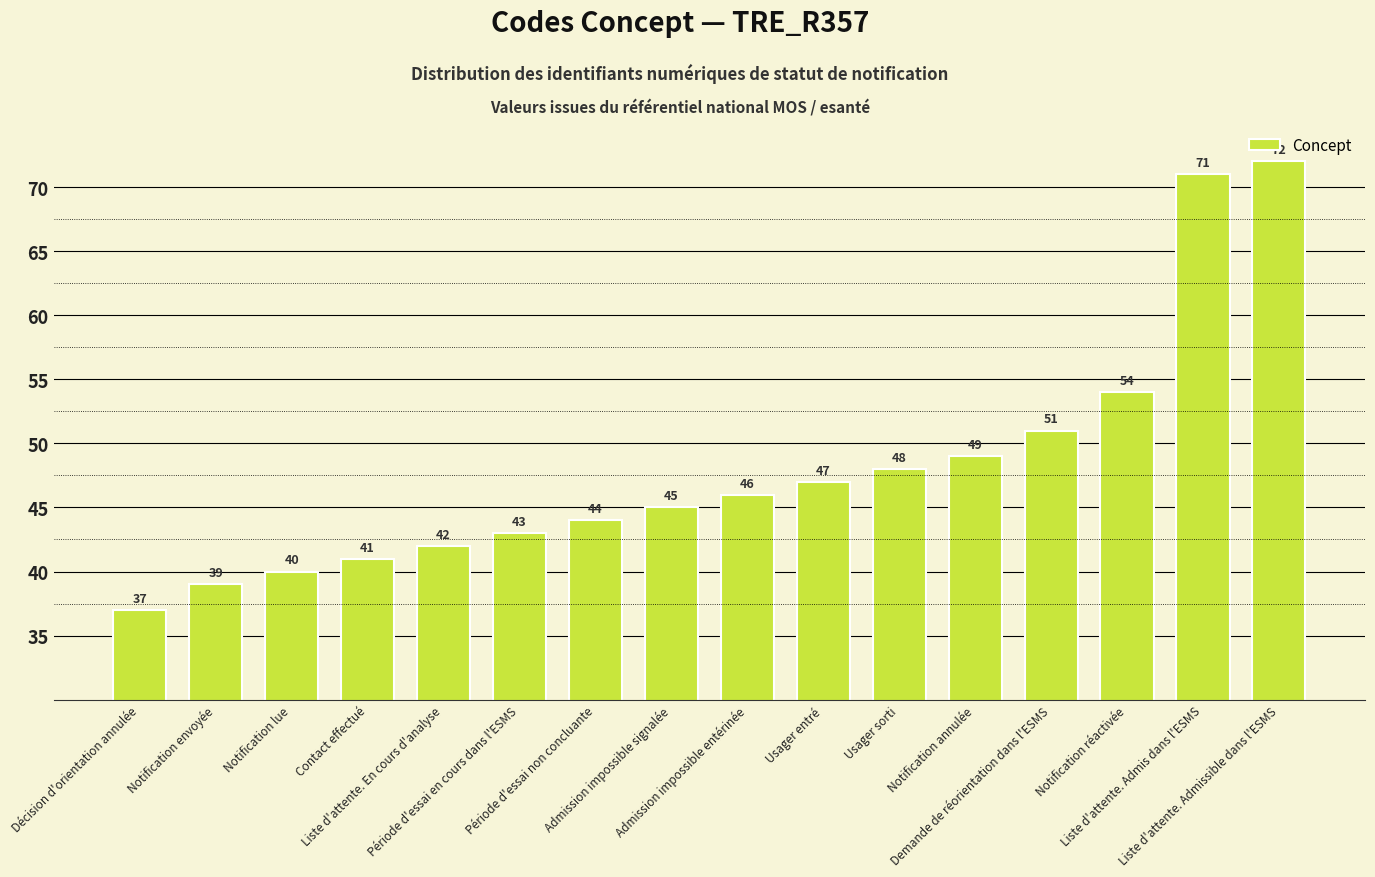

List the labels in order of value, largest first.

Liste d'attente. Admissible dans l'ESMS, Liste d'attente. Admis dans l'ESMS, Notification réactivée, Demande de réorientation dans l'ESMS, Notification annulée, Usager sorti, Usager entré, Admission impossible entérinée, Admission impossible signalée, Période d'essai non concluante, Période d'essai en cours dans l'ESMS, Liste d'attente. En cours d'analyse, Contact effectué, Notification lue, Notification envoyée, Décision d'orientation annulée